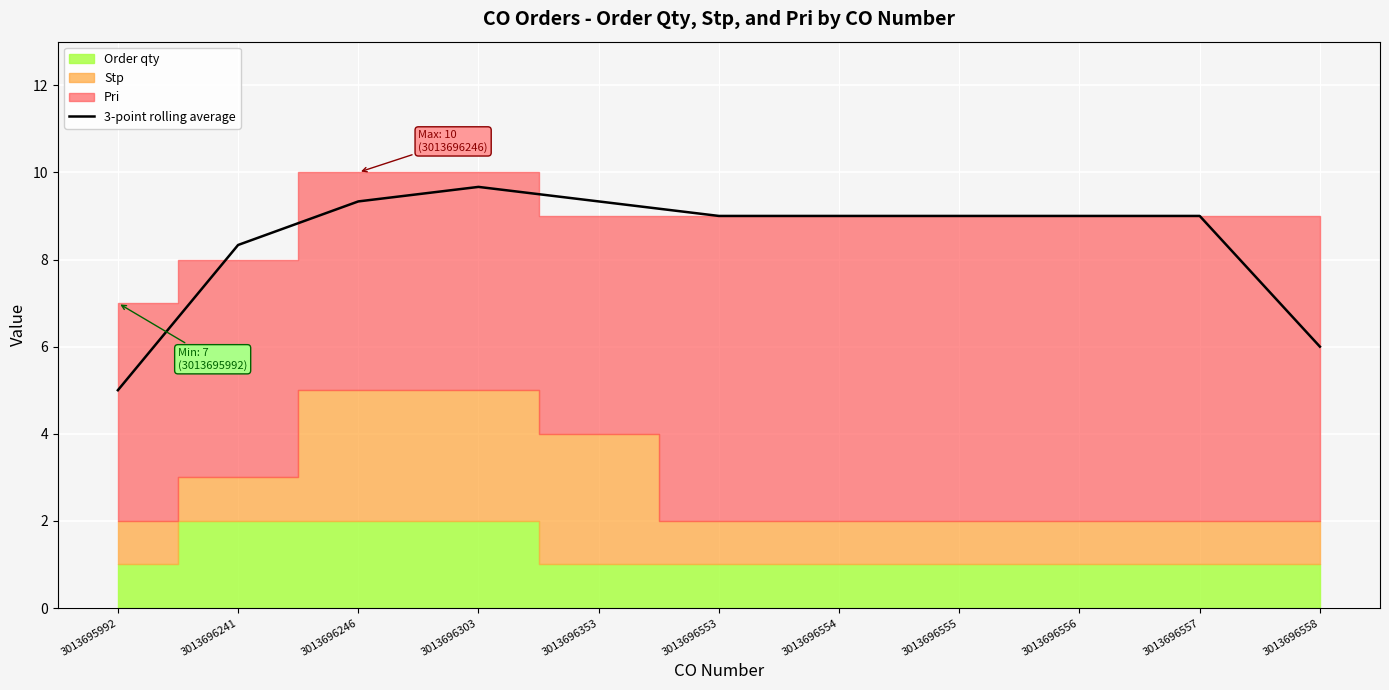

How many points are higher than both their immediate neighbors (excluding endpoints)?

1